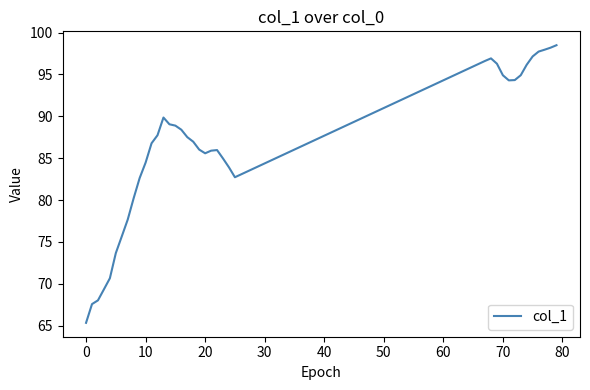

What is the greatest value displayed?

98.5